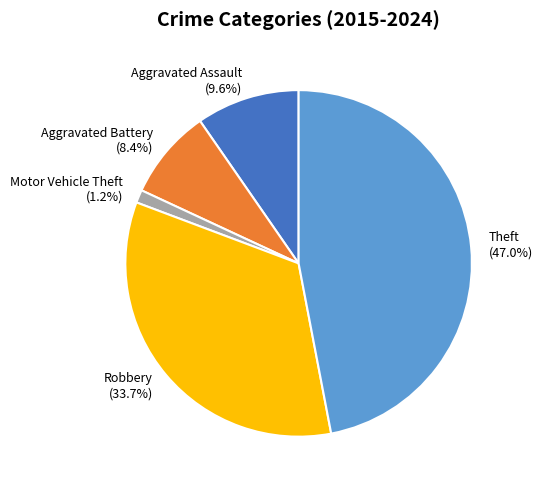

What is the largest slice in the pie chart?

Theft